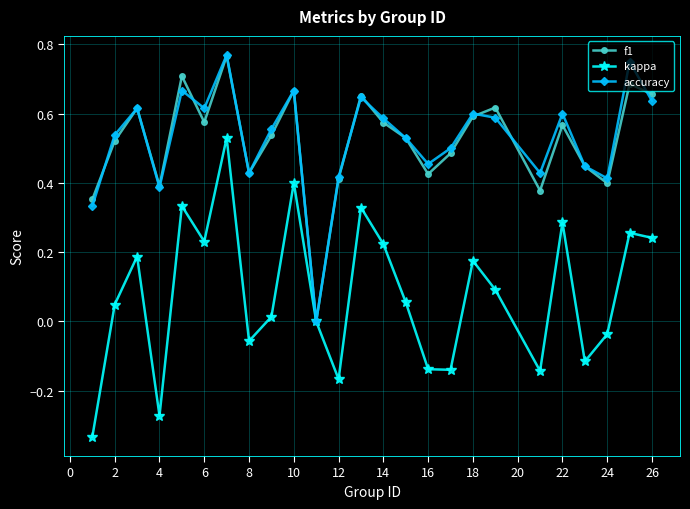

True or false: accuracy has more than 0 interior local peaks.

True